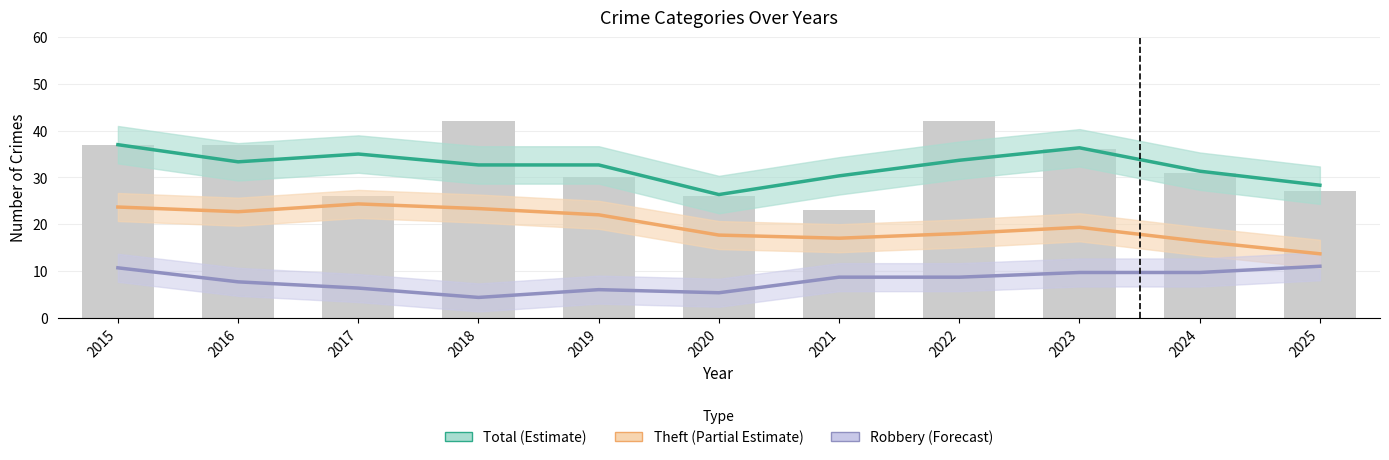

Reading right to left, transcribe all the data shown in this chart.

Total (Estimate): 28.3	31.3	36.3	33.7	30.3	26.3	32.7	32.7	35.0	33.3	37.0
Theft (Partial Estimate): 13.7	16.3	19.3	18.0	17.0	17.7	22.0	23.3	24.3	22.7	23.7
Robbery (Forecast): 11.0	9.7	9.7	8.7	8.7	5.3	6.0	4.3	6.3	7.7	10.7